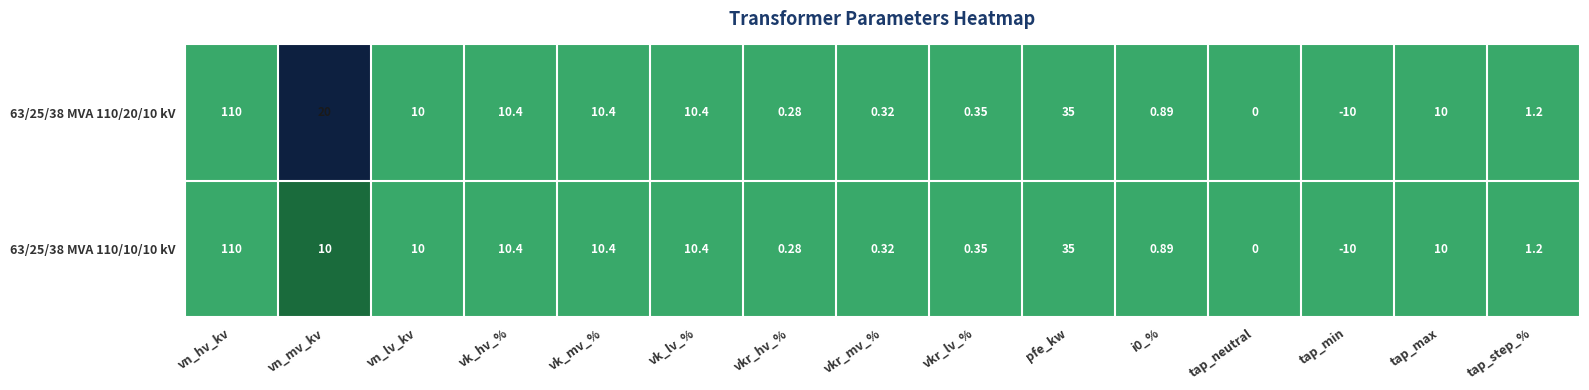

At which category is the sum across all series the highest?

vn_hv_kv